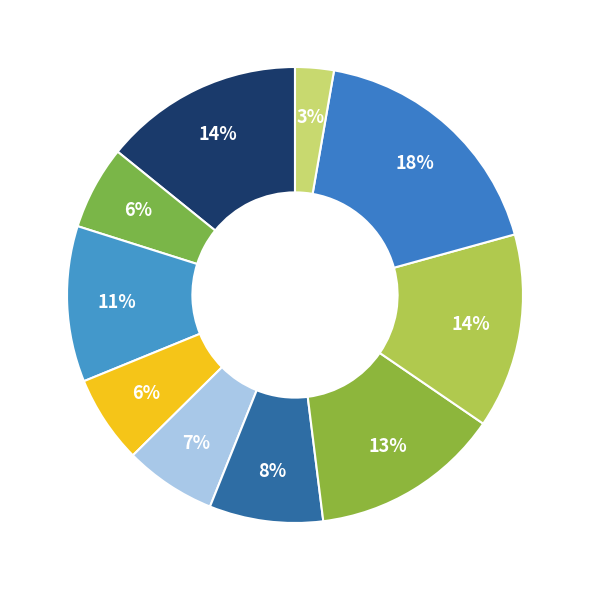

Rank the categories by value from highest to lowest.

PF01015.19, PF01090.20, PF00380.20, PF04919.13, PF00687.22, PF01200.19, PF00410.20, PF01000.27, PF00466.21, PF01280.21